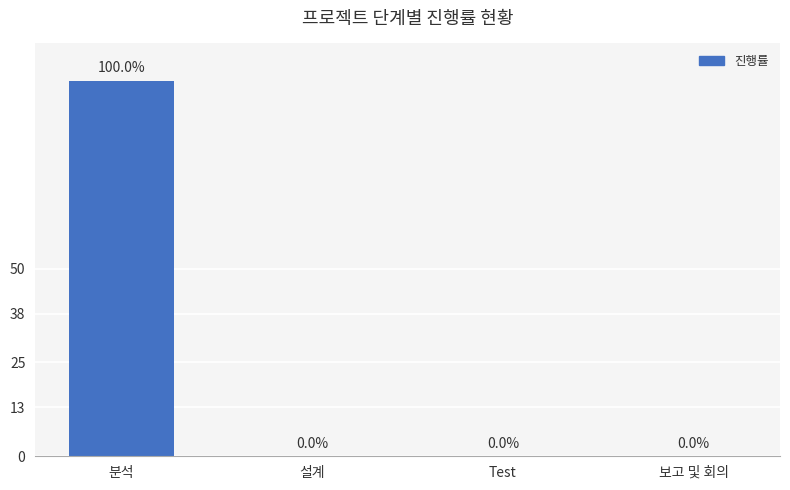

At which category does the chart reach its peak across all series?

분석